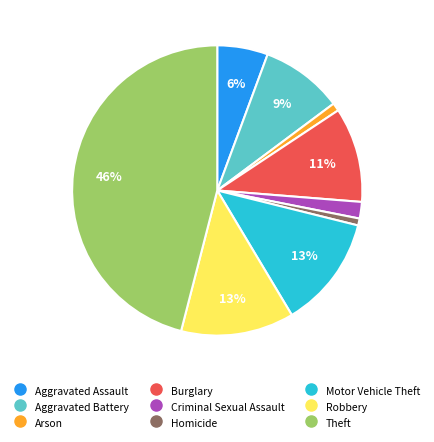

What percentage is the Aggravated Battery slice, to the nearest percent?

9%